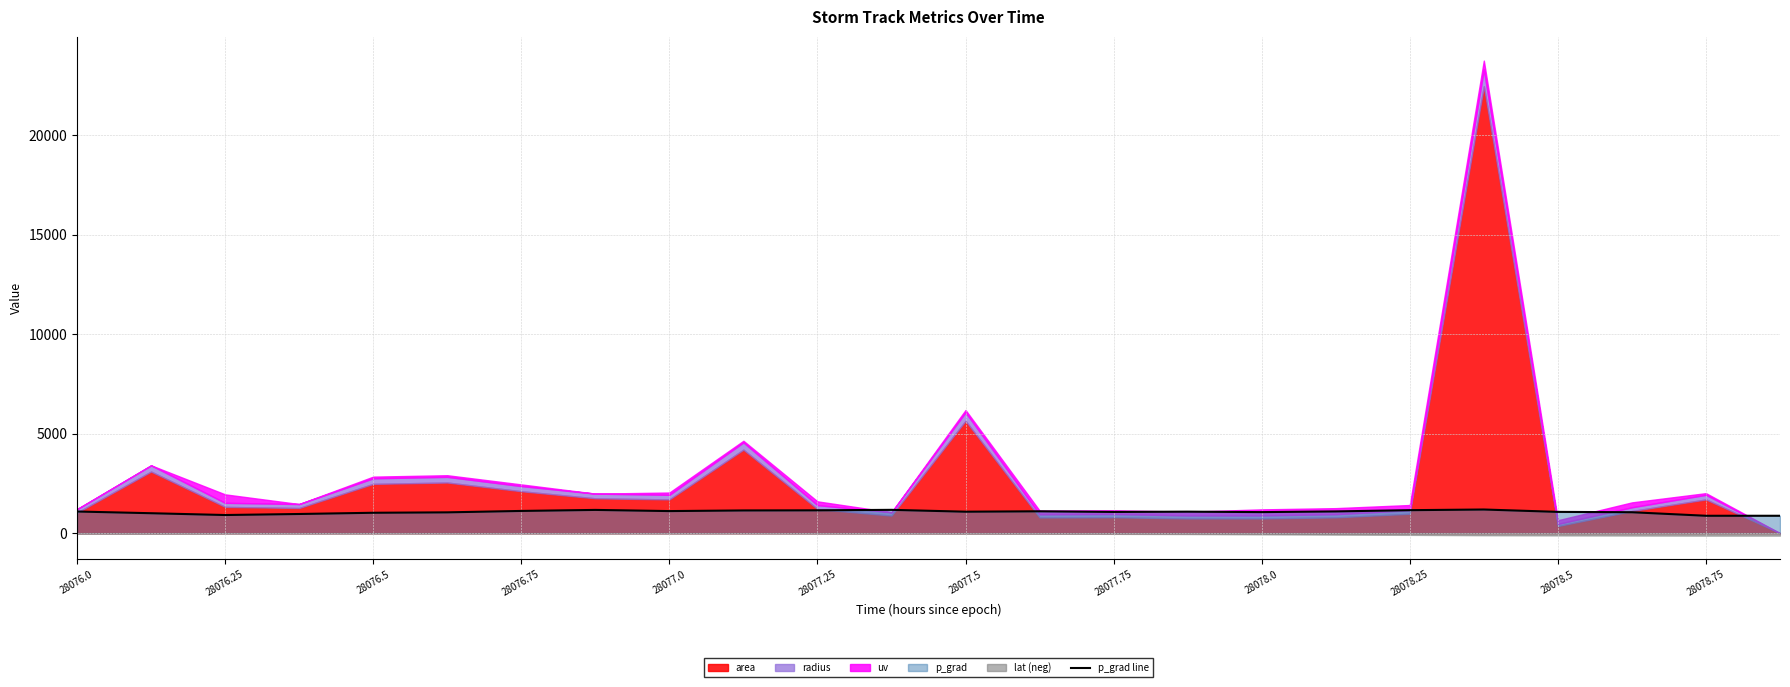

What is the maximum value for p_grad line?

1187.9